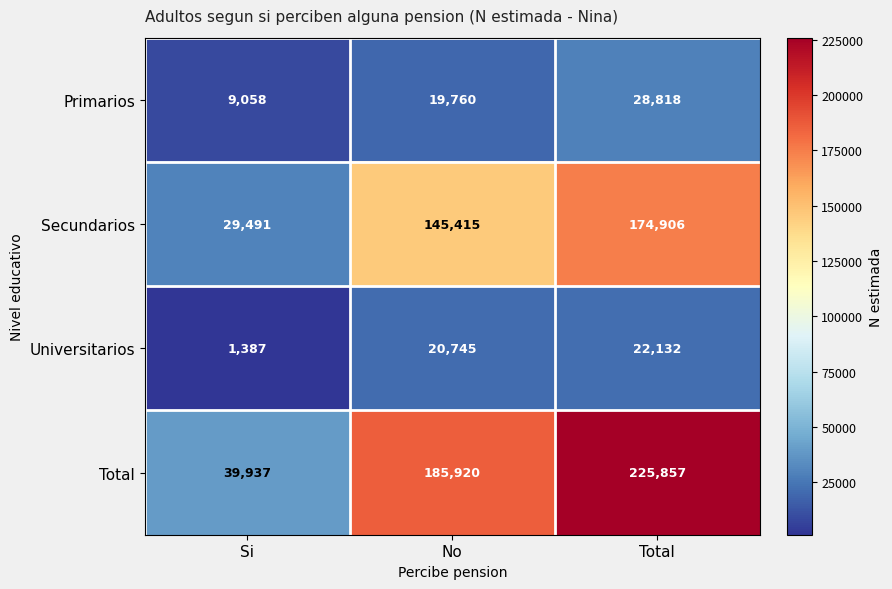

At which label is Total closest to 132897?

No